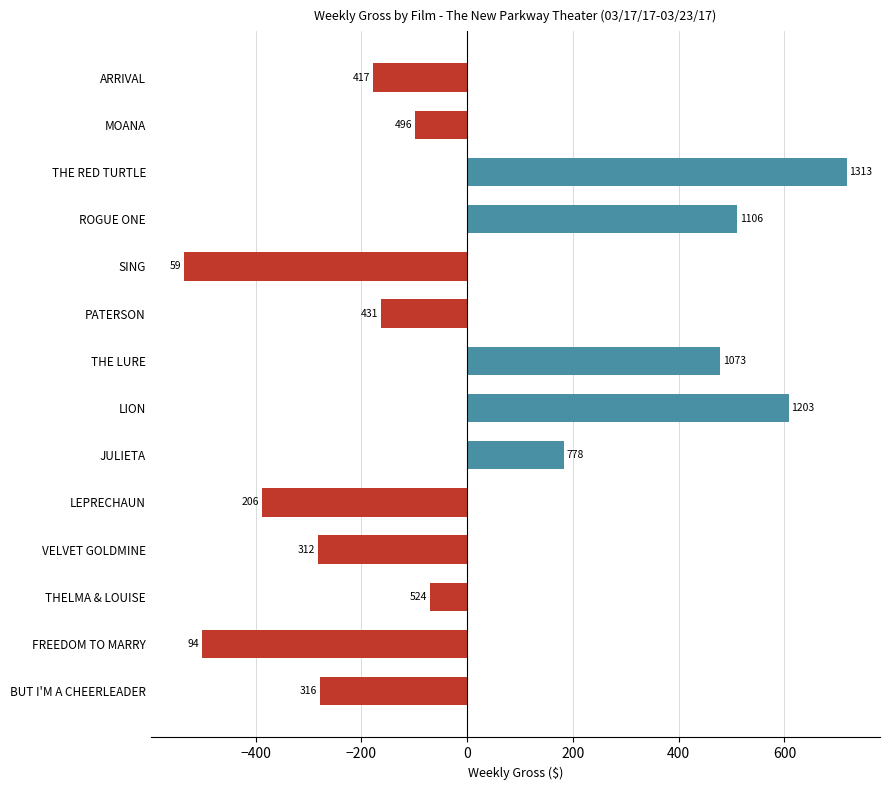

Does the chart contain any negative values?

Yes